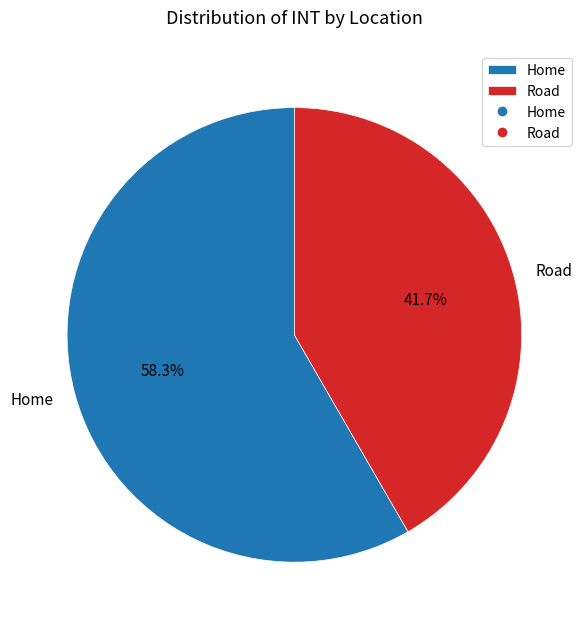

To the nearest percent, what is the combined percentage of Road and Home?

100%